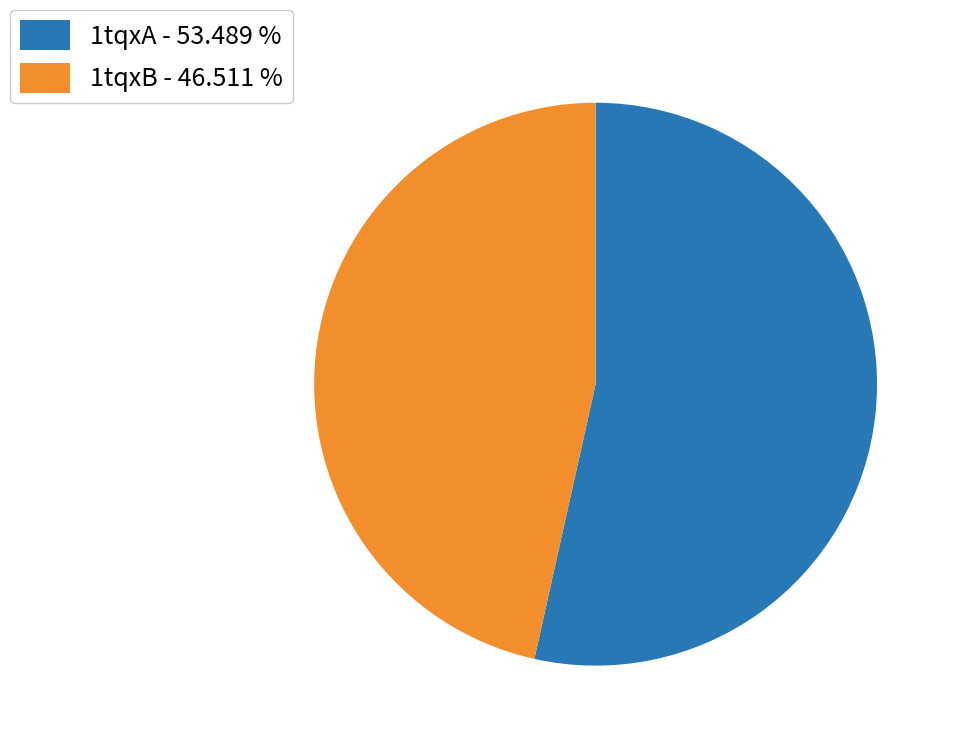

What is the ratio of the value at 1tqxB - 46.511 % to the value at 1tqxA - 53.489 %?

0.9